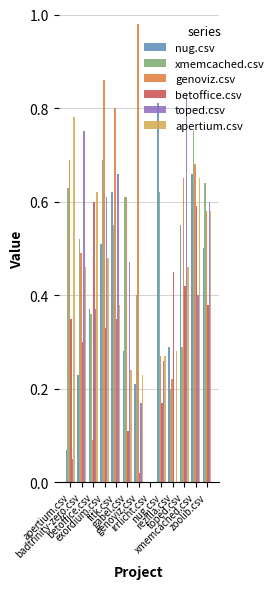

The xmemcached.csv series shows 0.6 at zoolib.csv. True or false?

True